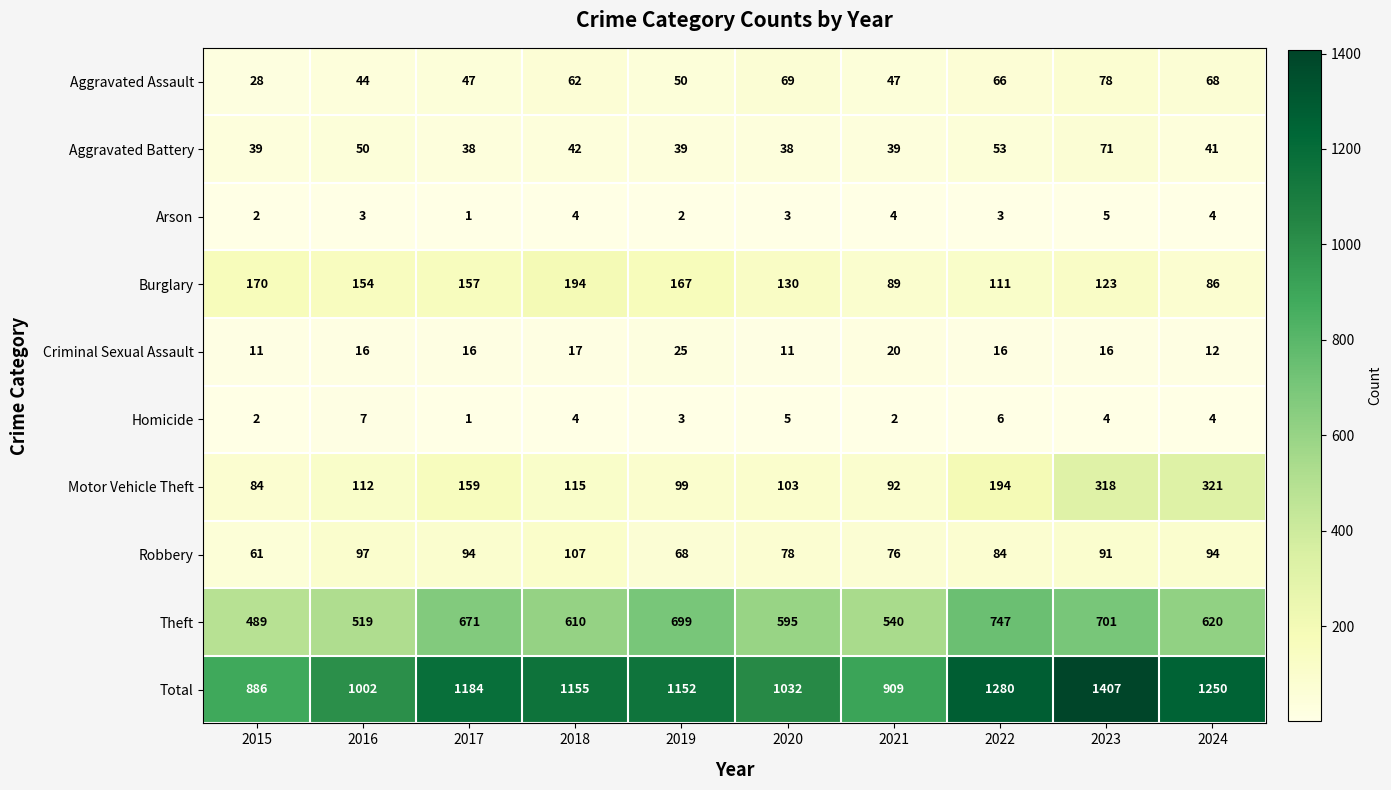

Which series has the widest spread of values?

Total